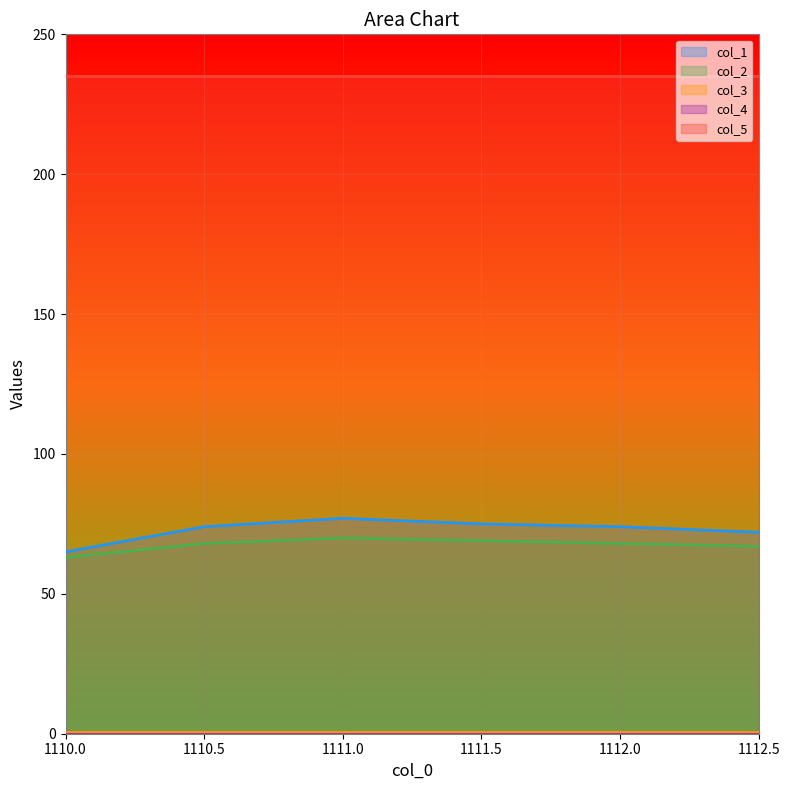

Which series changed the most between 1110.5 and 1111.5?

col_1